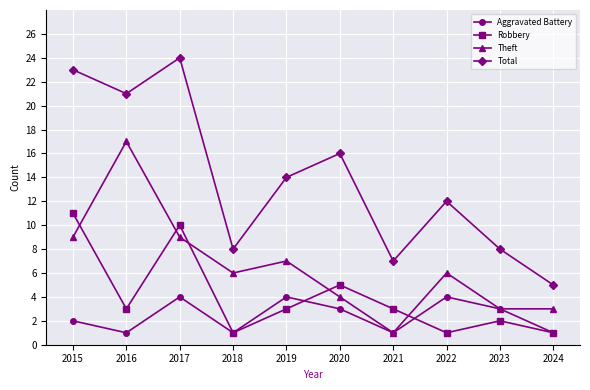

True or false: Total and Theft intersect in this chart.

False